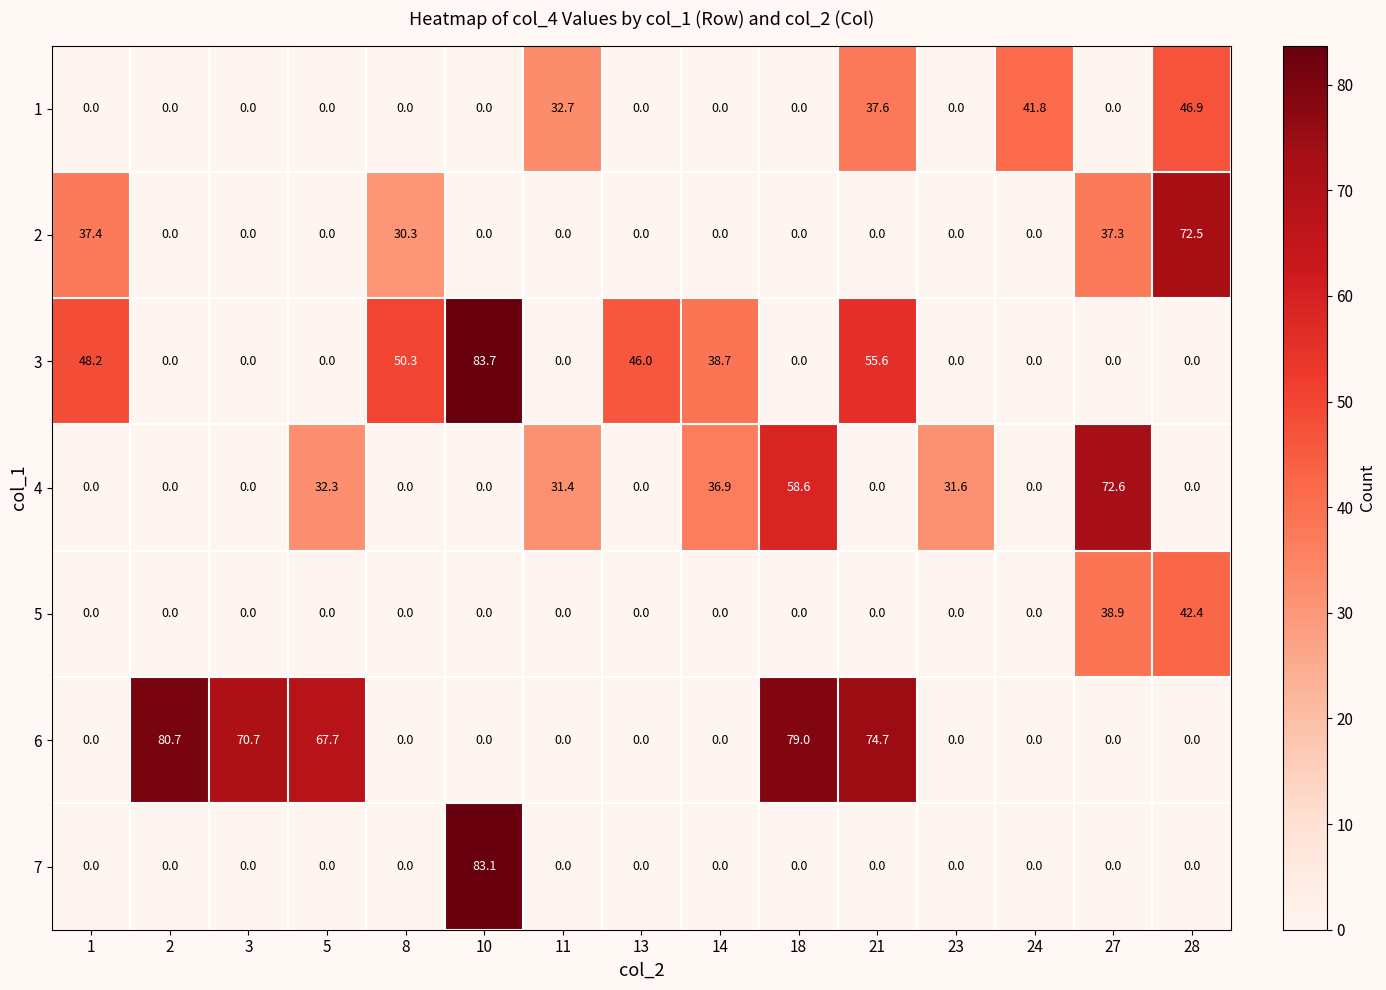

Count the number of data series in this chart.

7